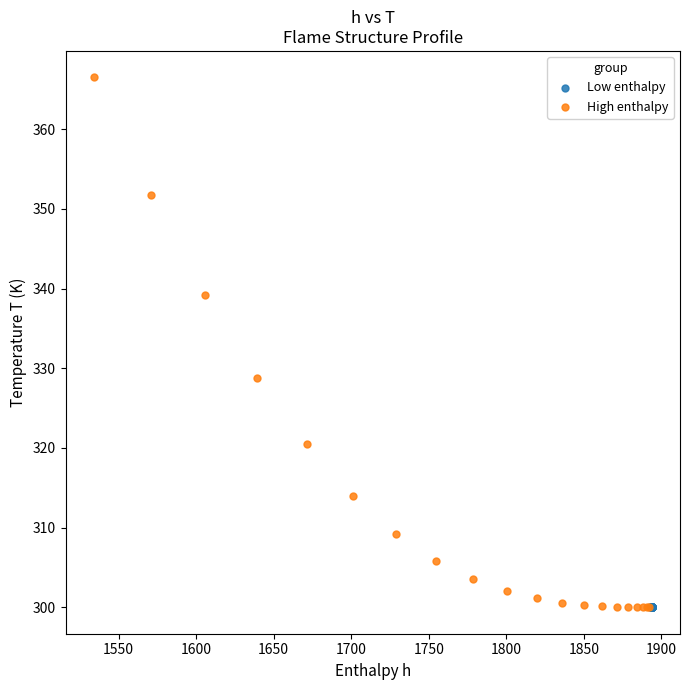

Which series reaches the maximum Y coordinate?

High enthalpy